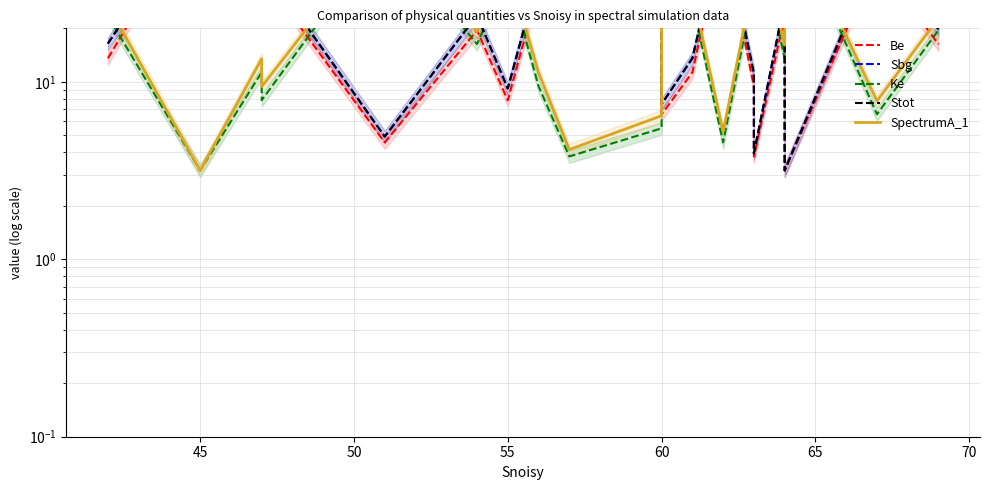

True or false: Stot has more than 1 points higher than both neighbors.

True